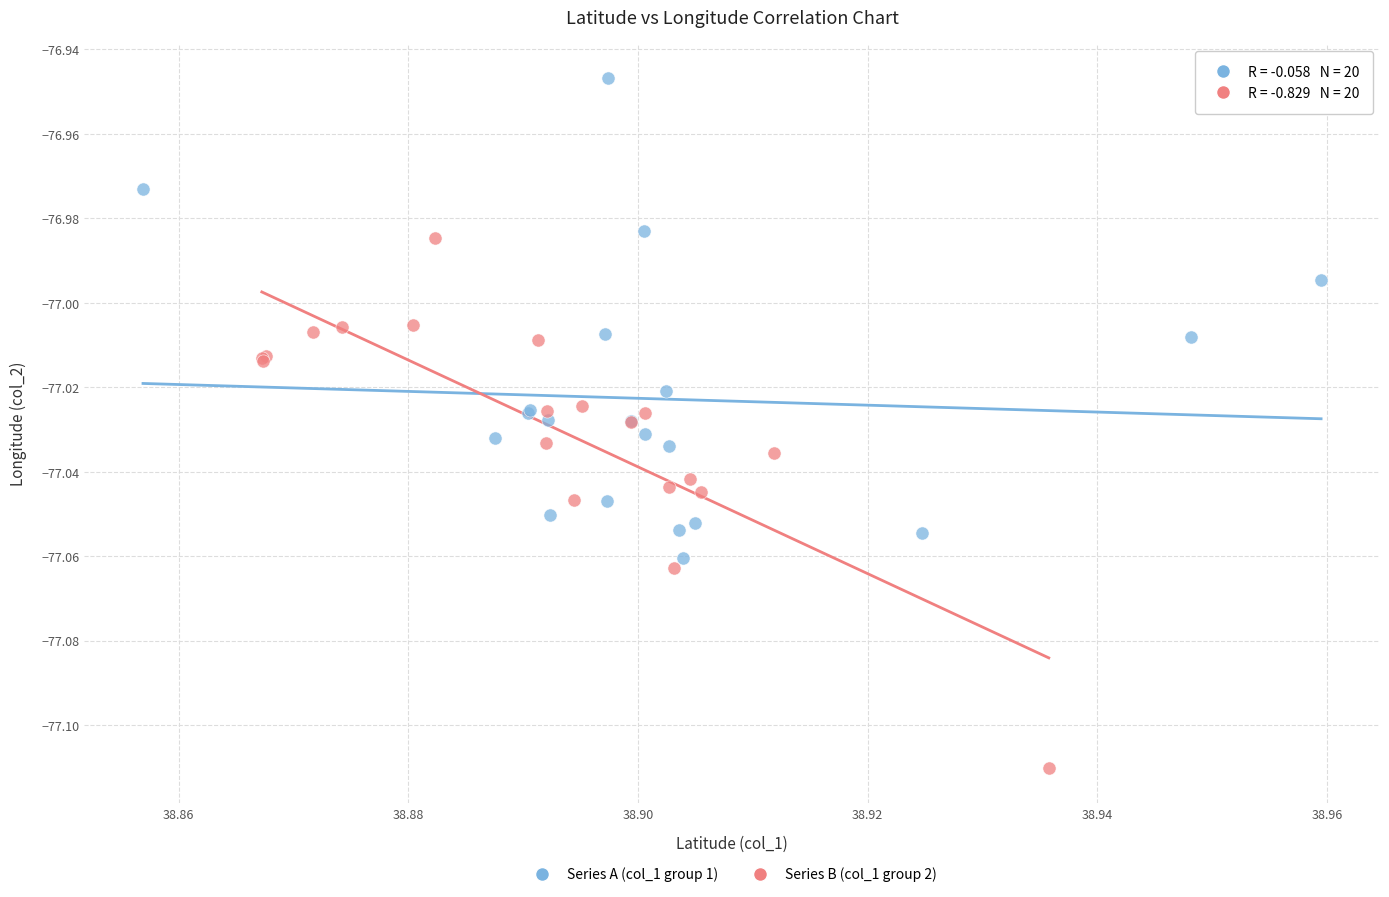

Which series contains the highest Y value?

Series A (col_1 group 1)